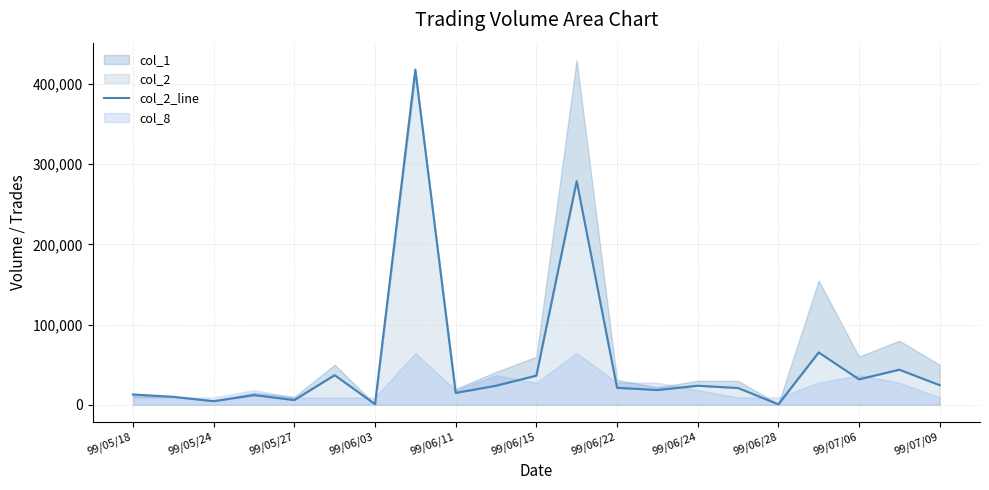

What is the value of the 3rd point from the left?

4550